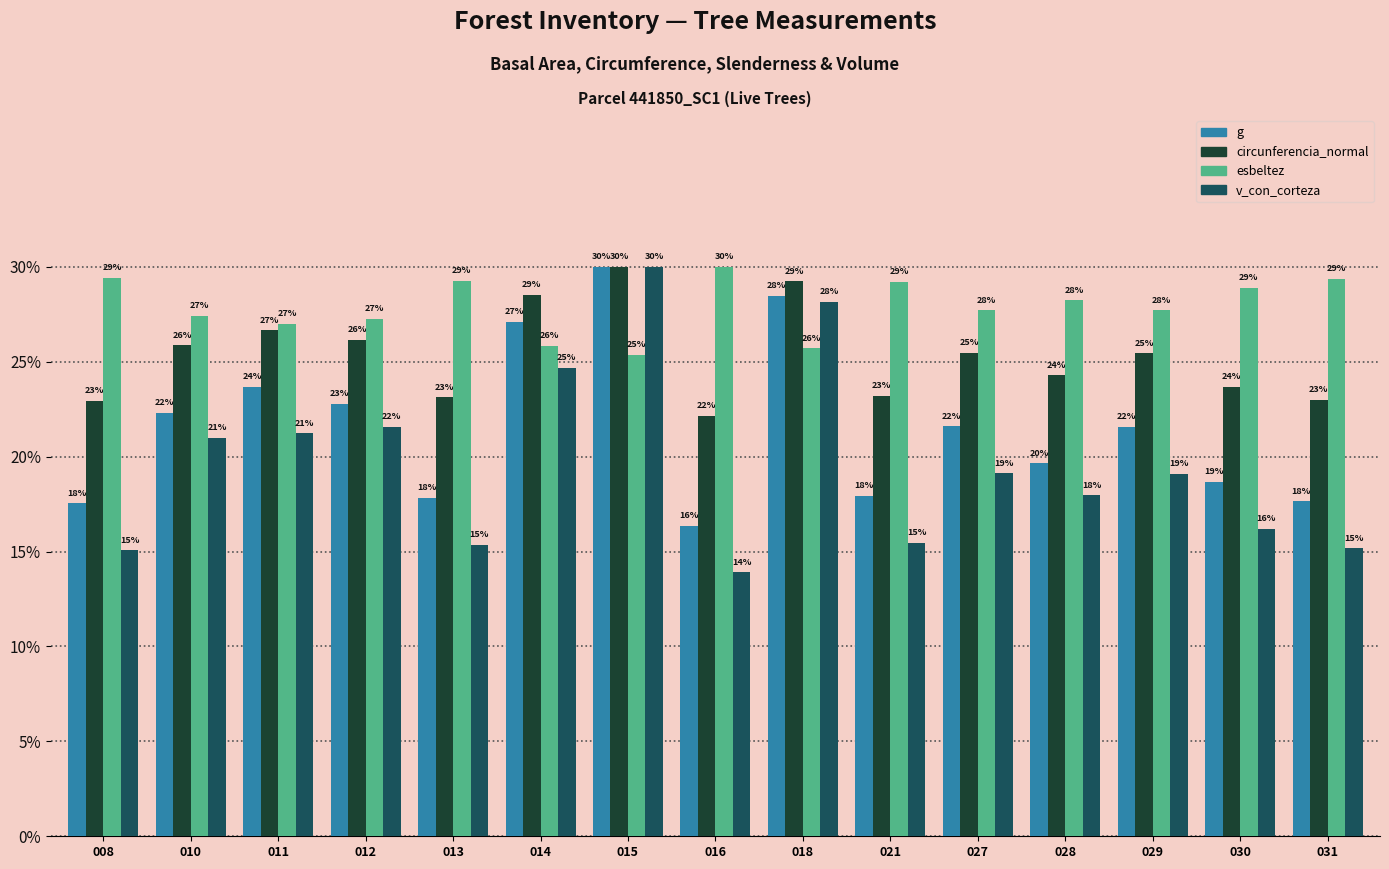

Rank the series at 030 from highest to lowest value.

esbeltez, circunferencia_normal, g, v_con_corteza